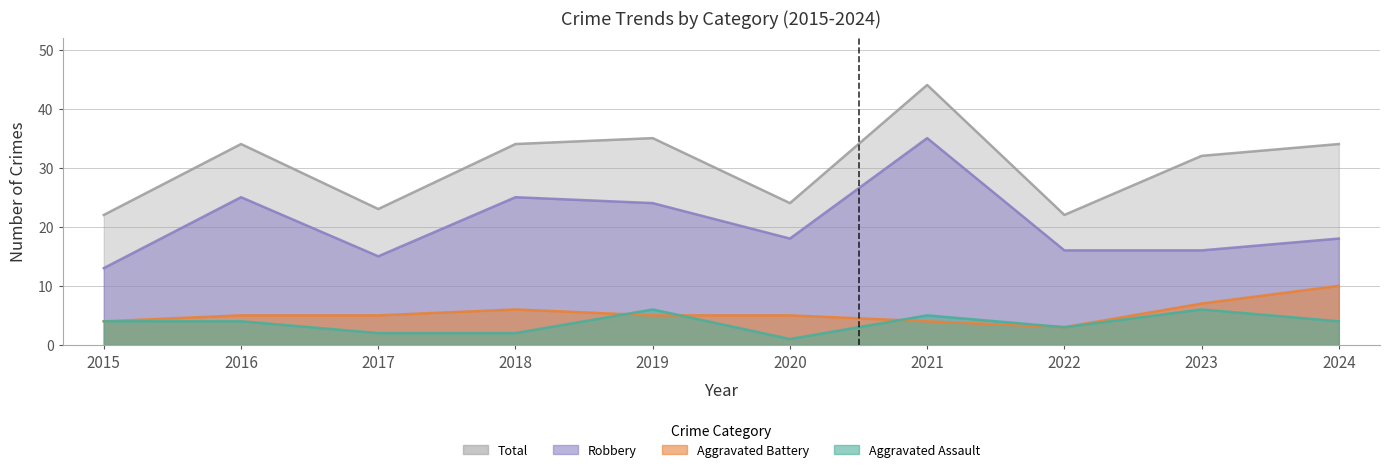

What is the value of the Robbery point at the 1st from the left?

13